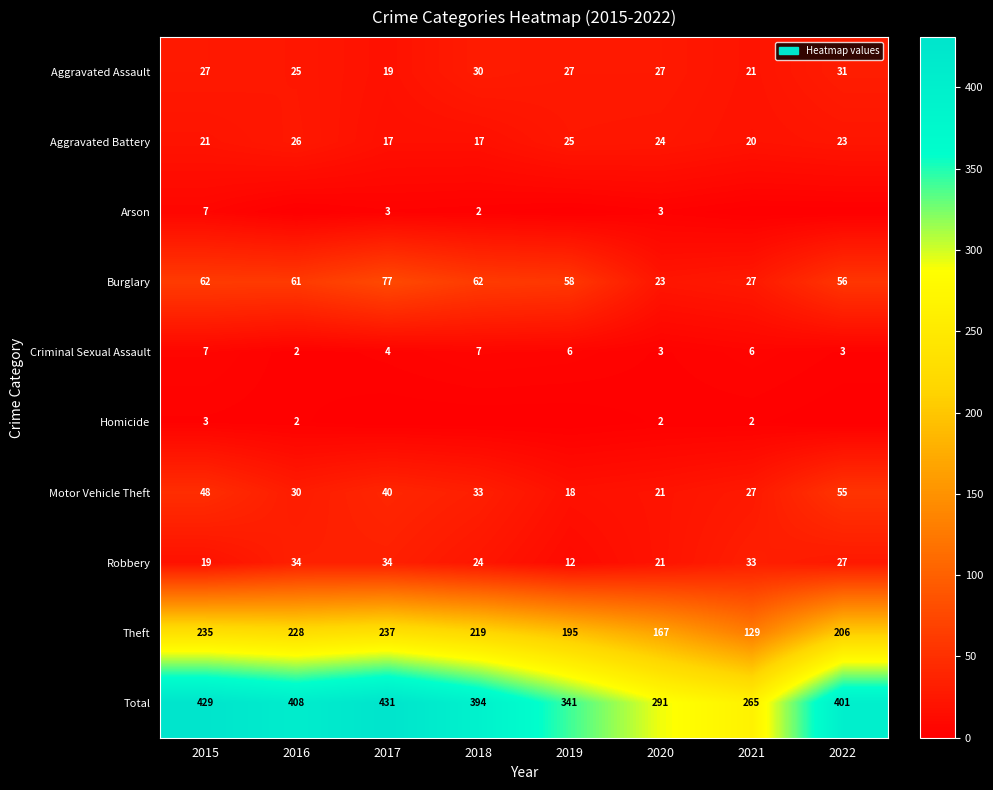

Which category has the highest value in the Burglary series?

2017